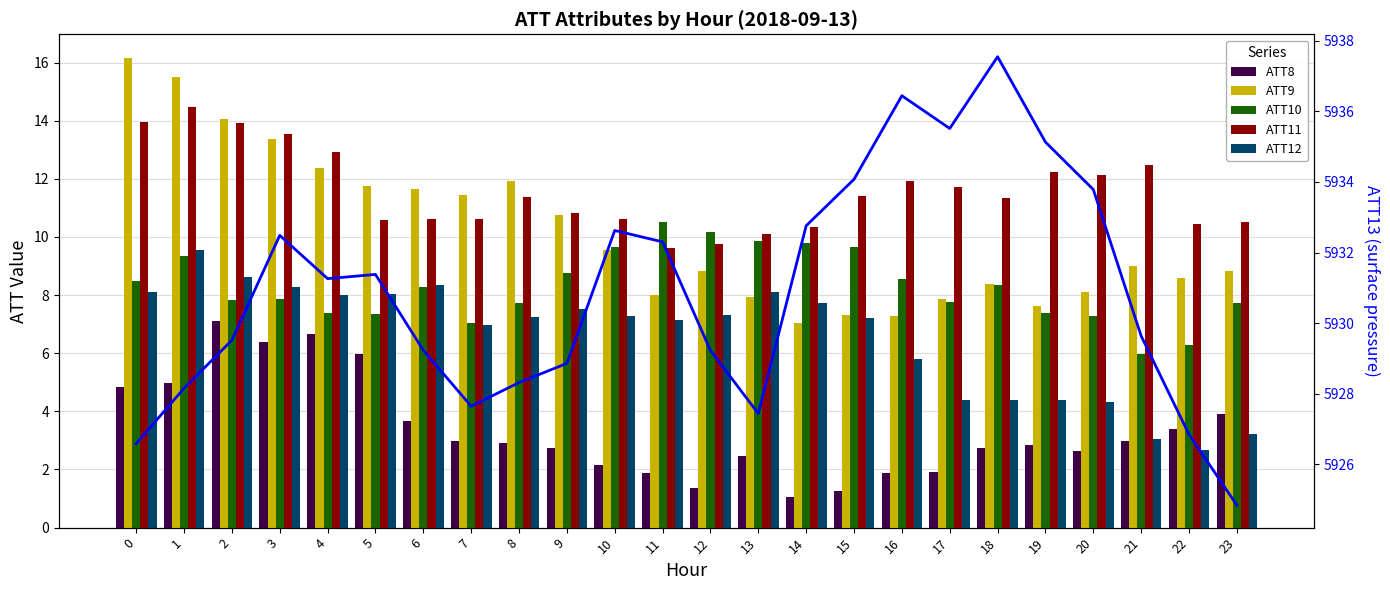

Which series has the largest total across all categories?

ATT13